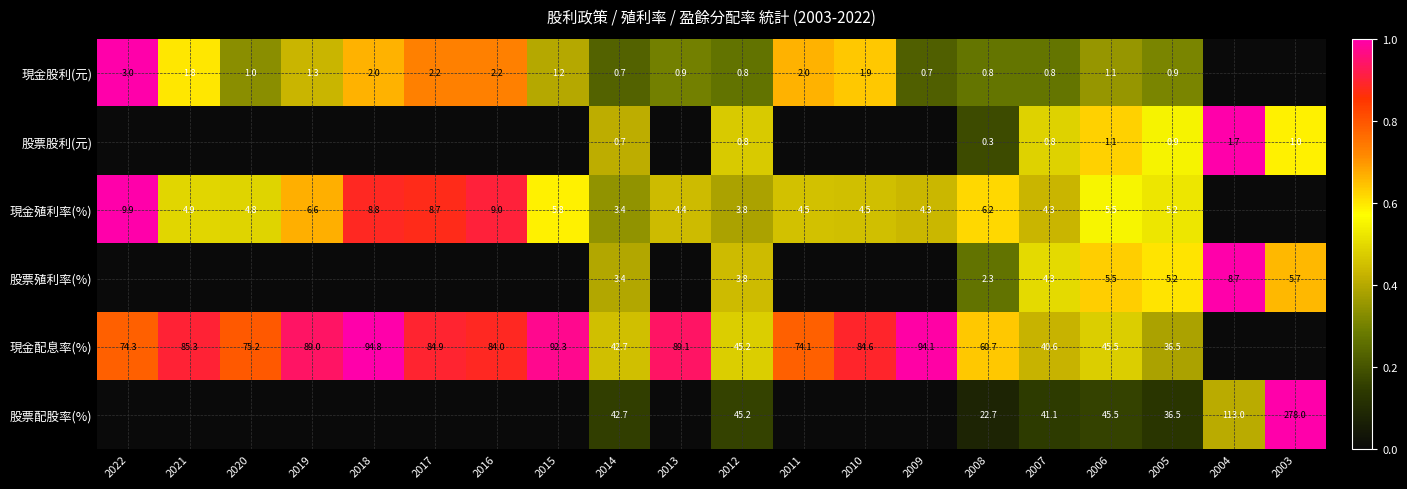

What is the sum of the 現金殖利率(%) values at 2013 and 2020?

9.2